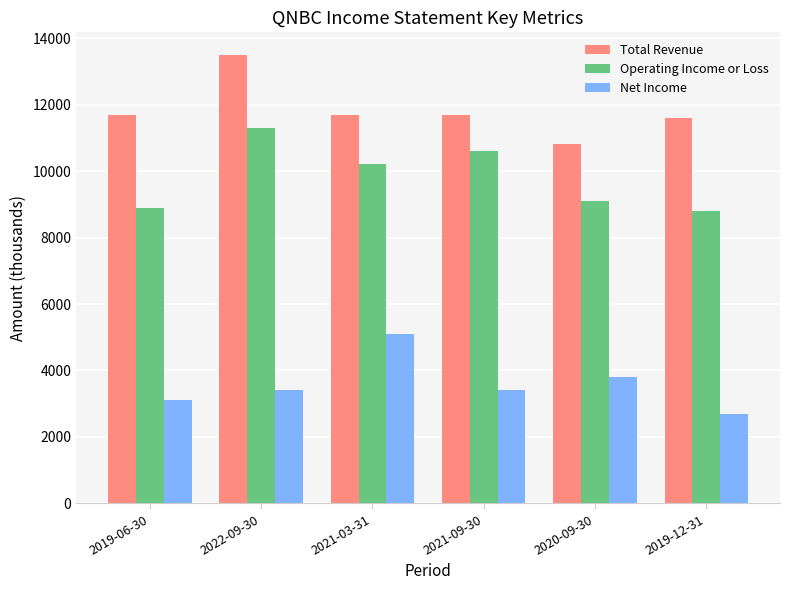

Reading left to right, transcribe all the data shown in this chart.

Total Revenue: 2019-06-30=11700	2022-09-30=13500	2021-03-31=11700	2021-09-30=11700	2020-09-30=10800	2019-12-31=11600
Operating Income or Loss: 2019-06-30=8900	2022-09-30=11300	2021-03-31=10200	2021-09-30=10600	2020-09-30=9100	2019-12-31=8800
Net Income: 2019-06-30=3100	2022-09-30=3400	2021-03-31=5100	2021-09-30=3400	2020-09-30=3800	2019-12-31=2700